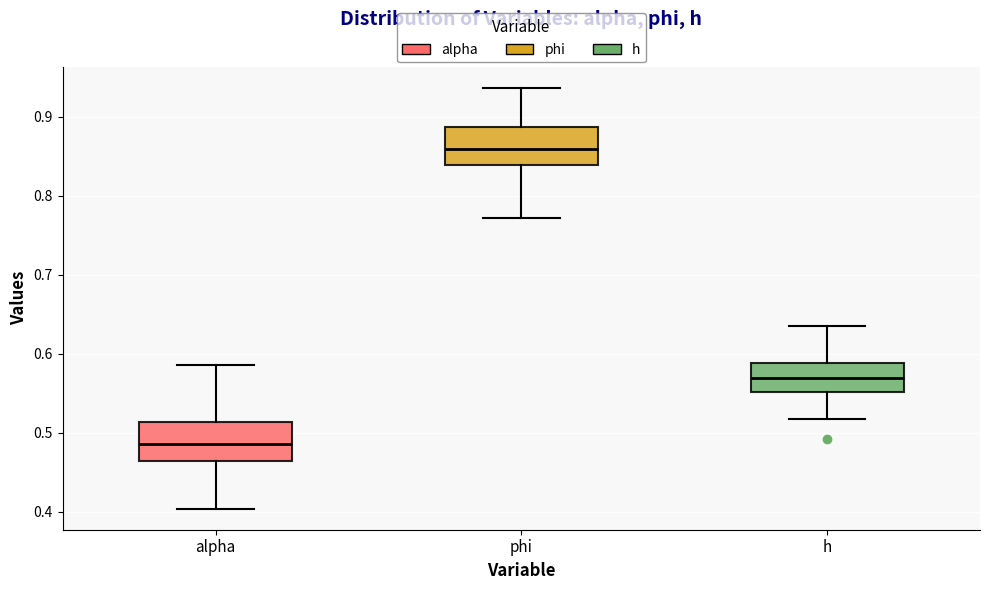

Where is the lower edge of the box for h on the y-axis? The values are not printed on the chart, so give them approximately, as read against the axis.

0.55